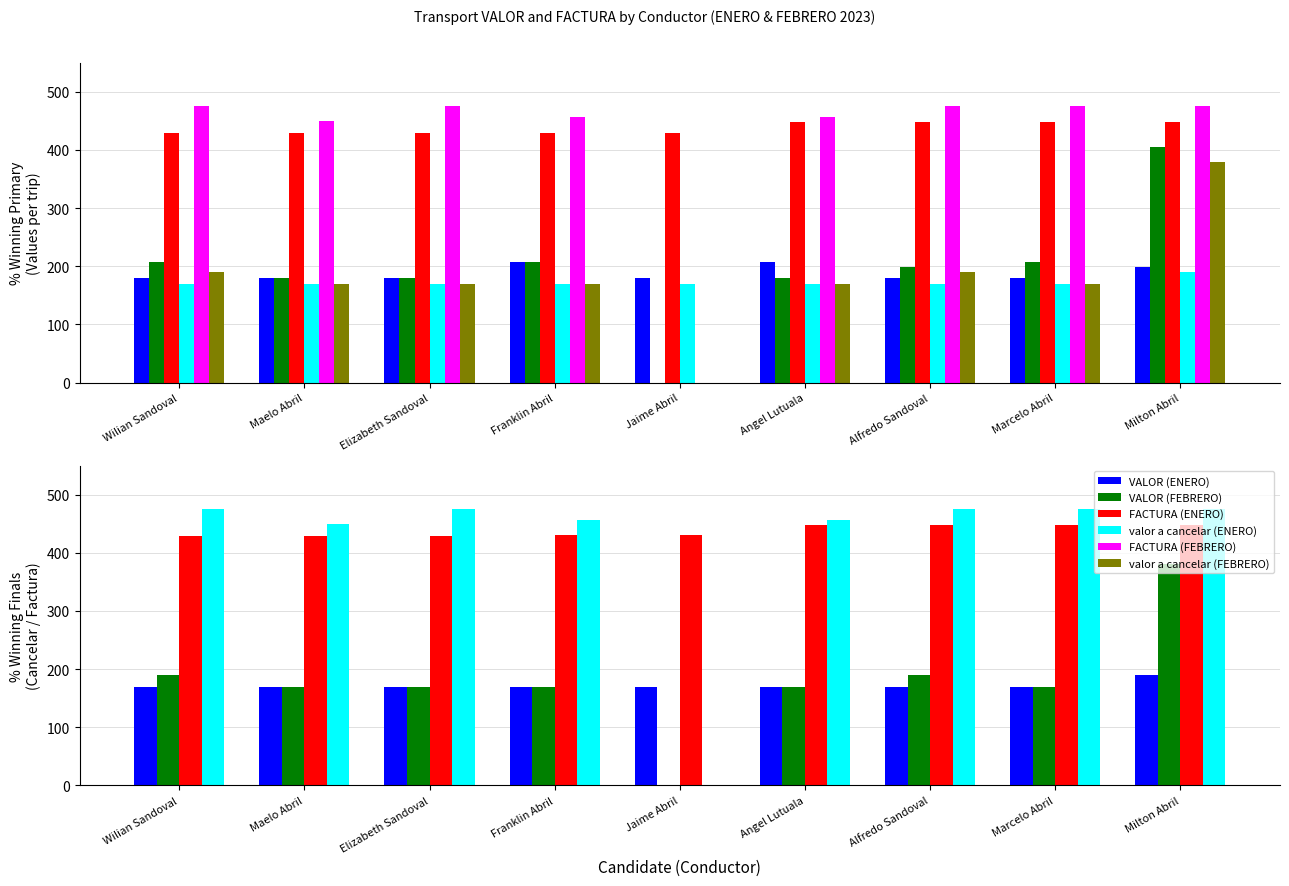

Reading left to right, extract all data points from this chart.

VALOR (ENERO): Wilian Sandoval=180	Maelo Abril=180	Elizabeth Sandoval=180	Franklin Abril=207	Jaime Abril=180	Angel Lutuala=207	Alfredo Sandoval=180	Marcelo Abril=180	Milton Abril=198
VALOR (FEBRERO): Wilian Sandoval=207	Maelo Abril=180	Elizabeth Sandoval=180	Franklin Abril=207	Jaime Abril=0	Angel Lutuala=180	Alfredo Sandoval=198	Marcelo Abril=207	Milton Abril=405
FACTURA (ENERO): Wilian Sandoval=429	Maelo Abril=429	Elizabeth Sandoval=429	Franklin Abril=430	Jaime Abril=430	Angel Lutuala=448	Alfredo Sandoval=448	Marcelo Abril=448	Milton Abril=448
valor a cancelar (ENERO): Wilian Sandoval=170	Maelo Abril=170	Elizabeth Sandoval=170	Franklin Abril=170	Jaime Abril=170	Angel Lutuala=170	Alfredo Sandoval=170	Marcelo Abril=170	Milton Abril=190
FACTURA (FEBRERO): Wilian Sandoval=476	Maelo Abril=449	Elizabeth Sandoval=476	Franklin Abril=457	Jaime Abril=0	Angel Lutuala=457	Alfredo Sandoval=476	Marcelo Abril=476	Milton Abril=476
valor a cancelar (FEBRERO): Wilian Sandoval=190	Maelo Abril=170	Elizabeth Sandoval=170	Franklin Abril=170	Jaime Abril=0	Angel Lutuala=170	Alfredo Sandoval=190	Marcelo Abril=170	Milton Abril=380